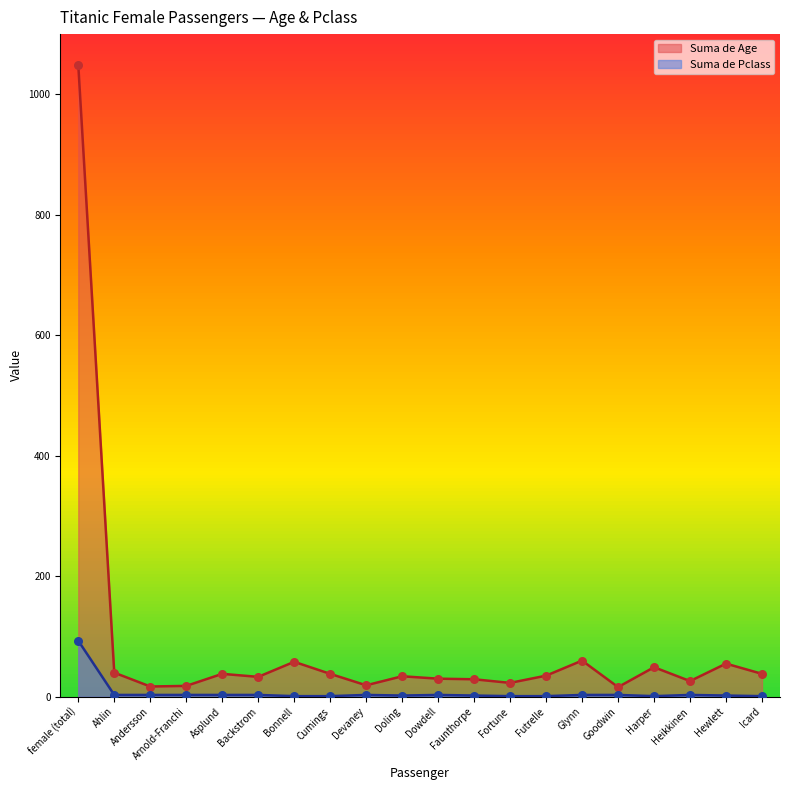

Which series has the largest Y range (max minus min)?

Suma de Age